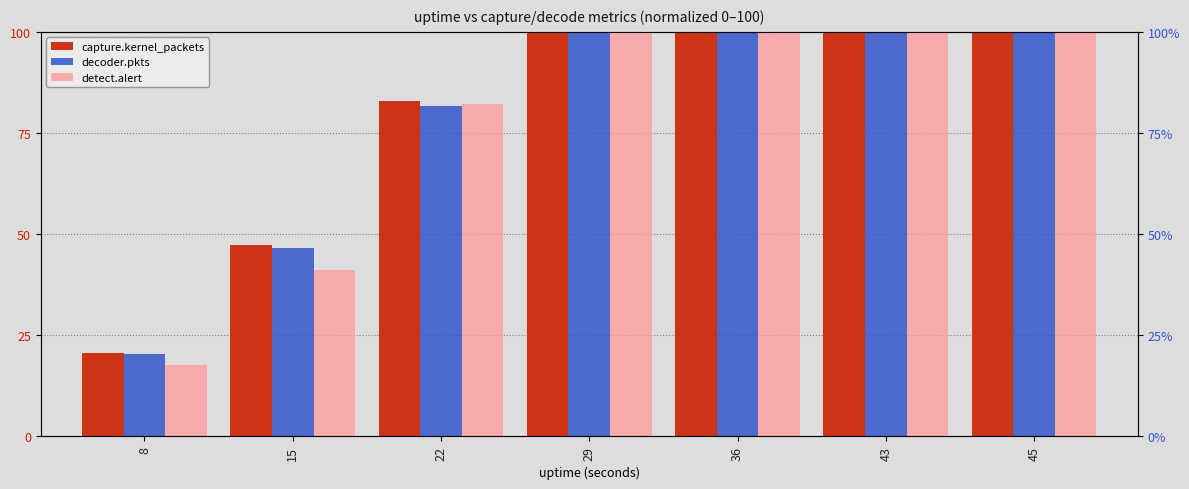

What is the greatest value displayed?

100.0